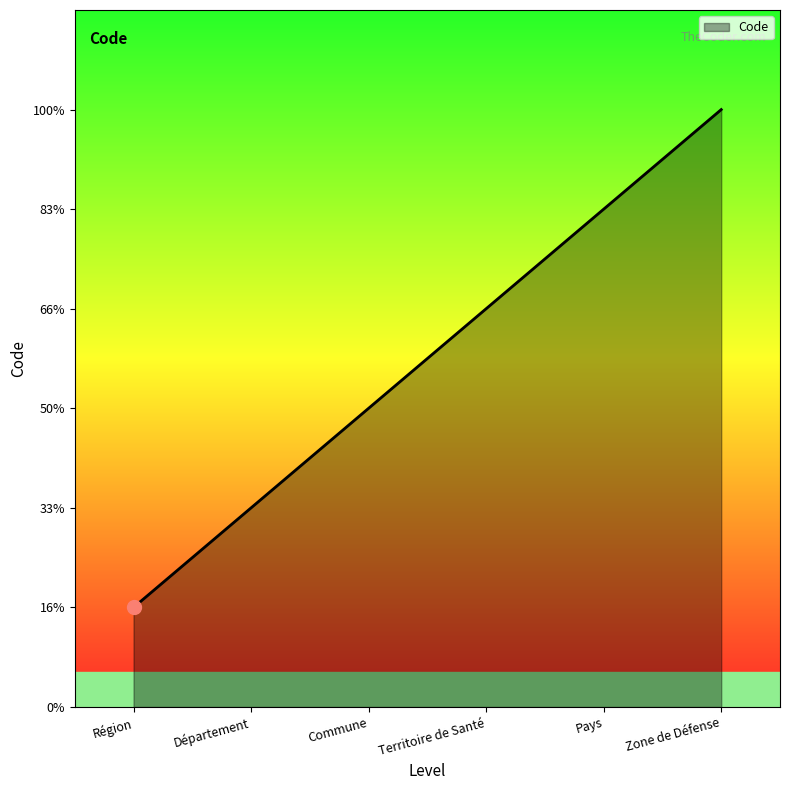

What position from the left is Pays?

5